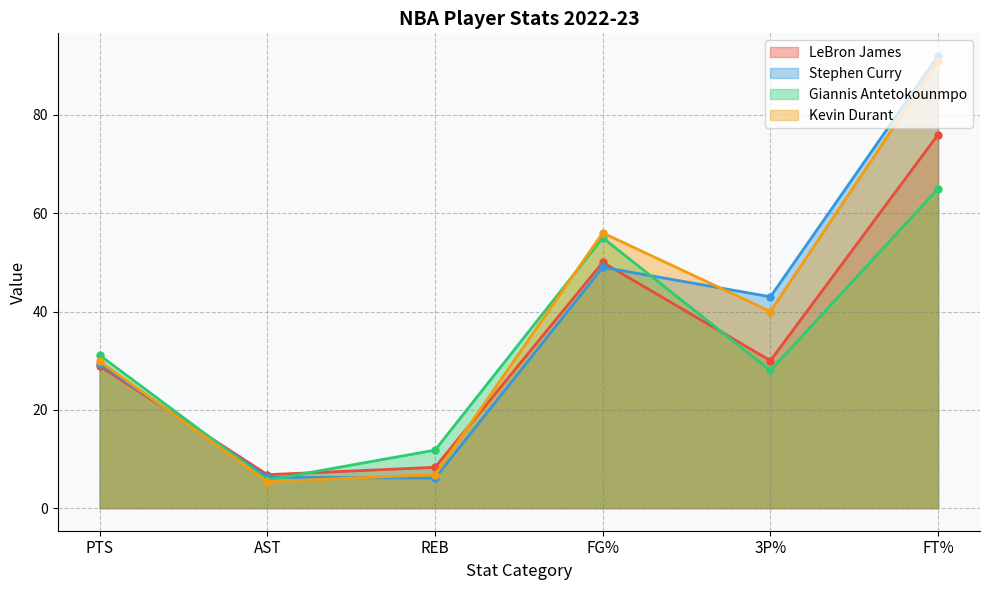

What is the minimum value shown in the chart?

5.4